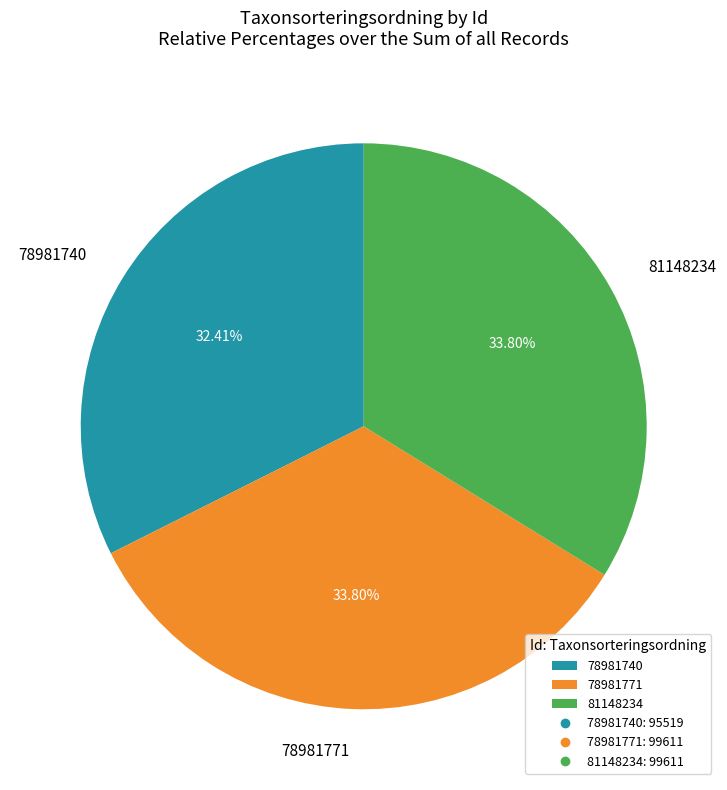

Is 78981771 the majority of the pie?

No